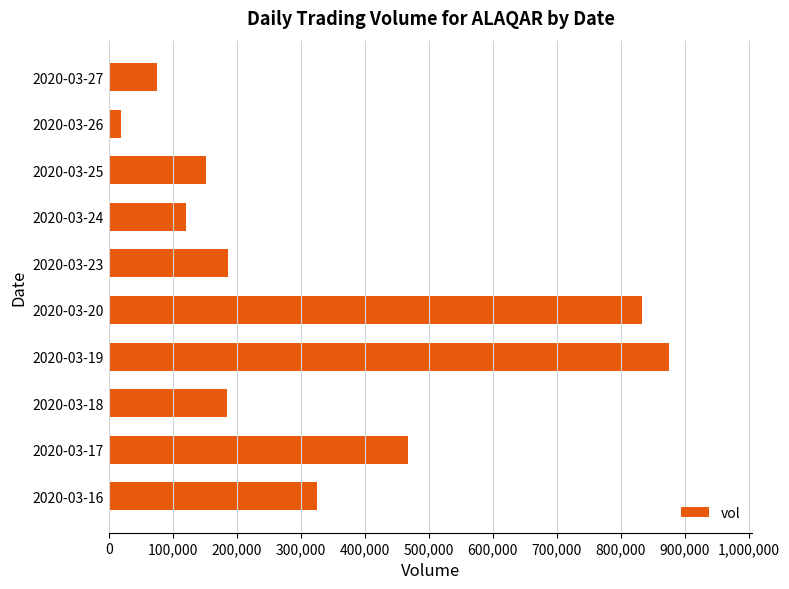

What is the difference between the second highest and minimum values?

814100